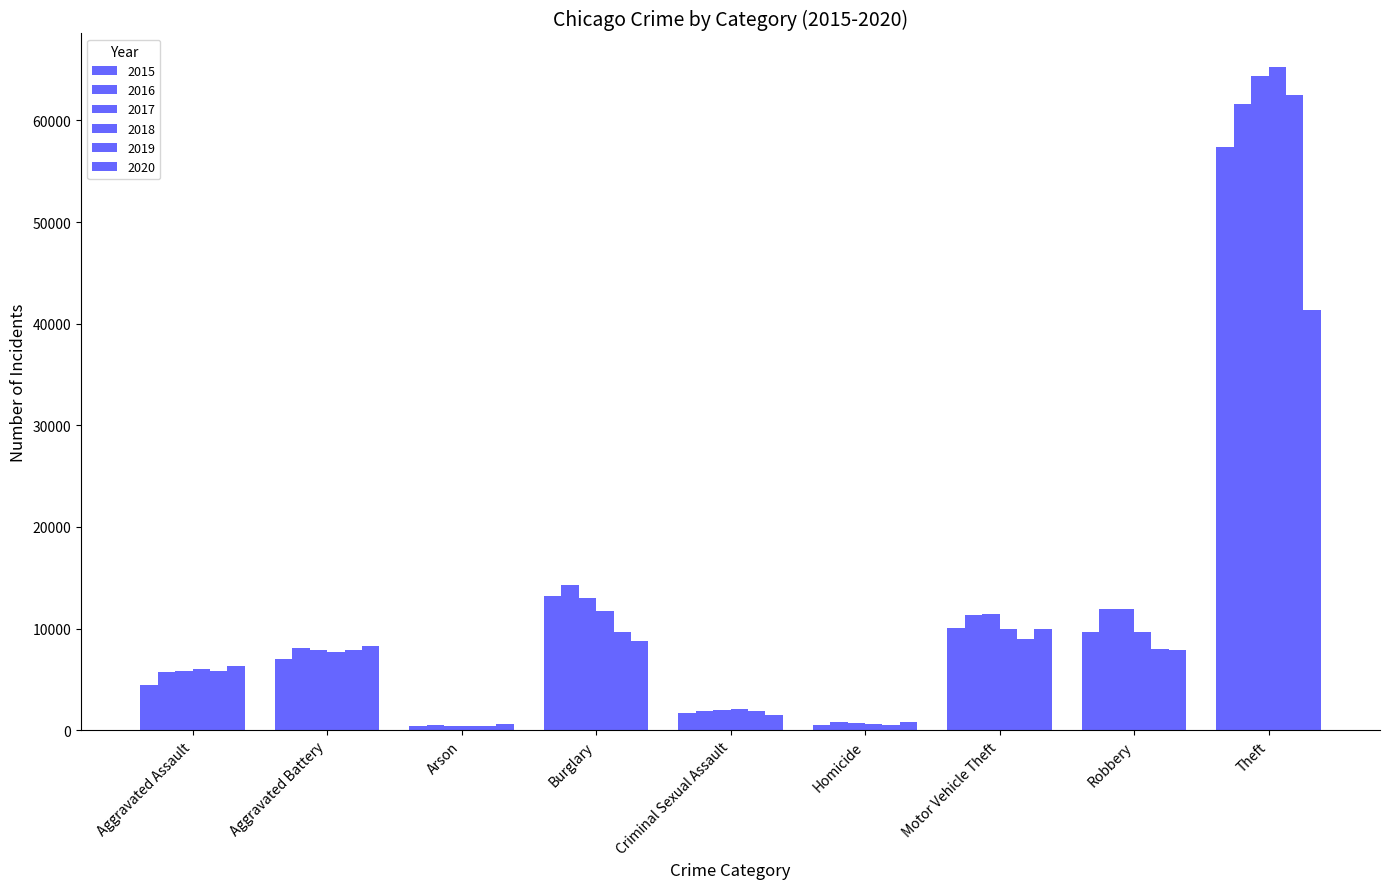

Count the number of categories in the chart.

9